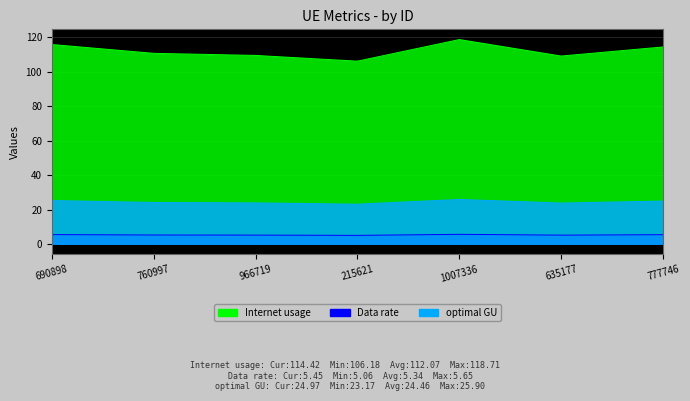

What is the difference between the highest and lowest values at 690898?

110.3